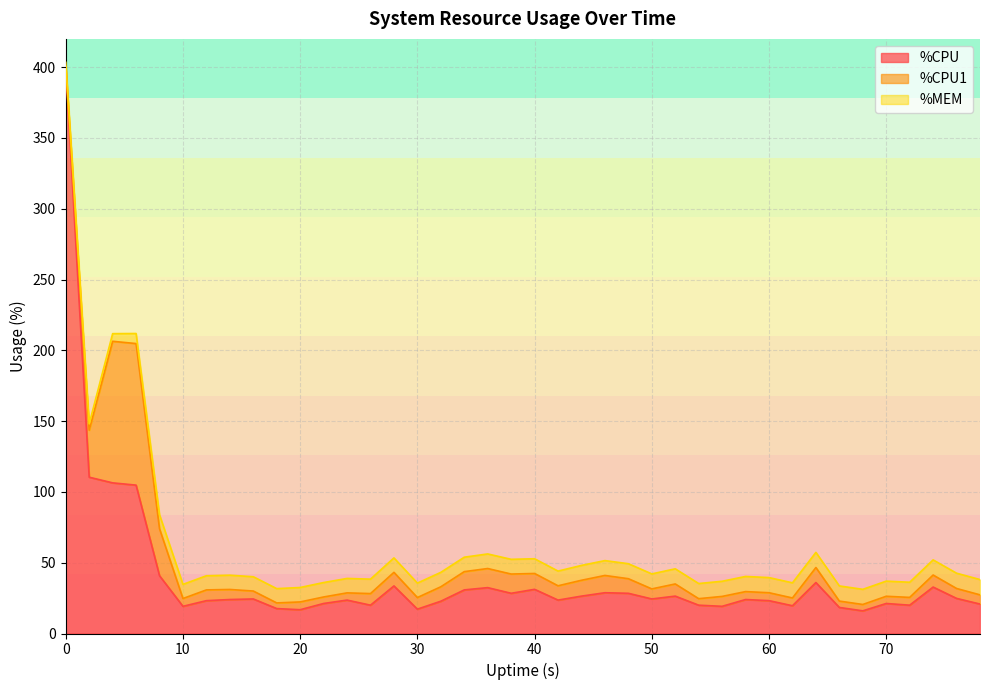

True or false: %MEM and %CPU1 intersect in this chart.

True